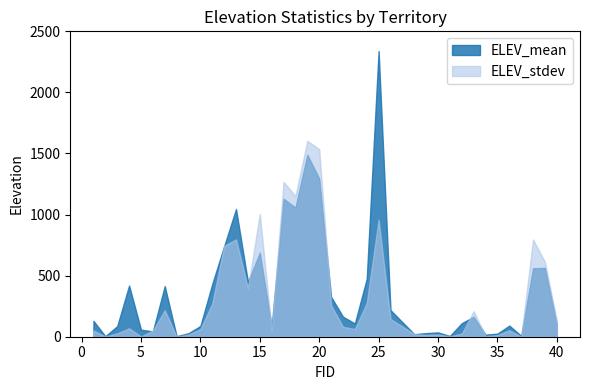

Which series changed the most between 8 and 11?

ELEV_mean